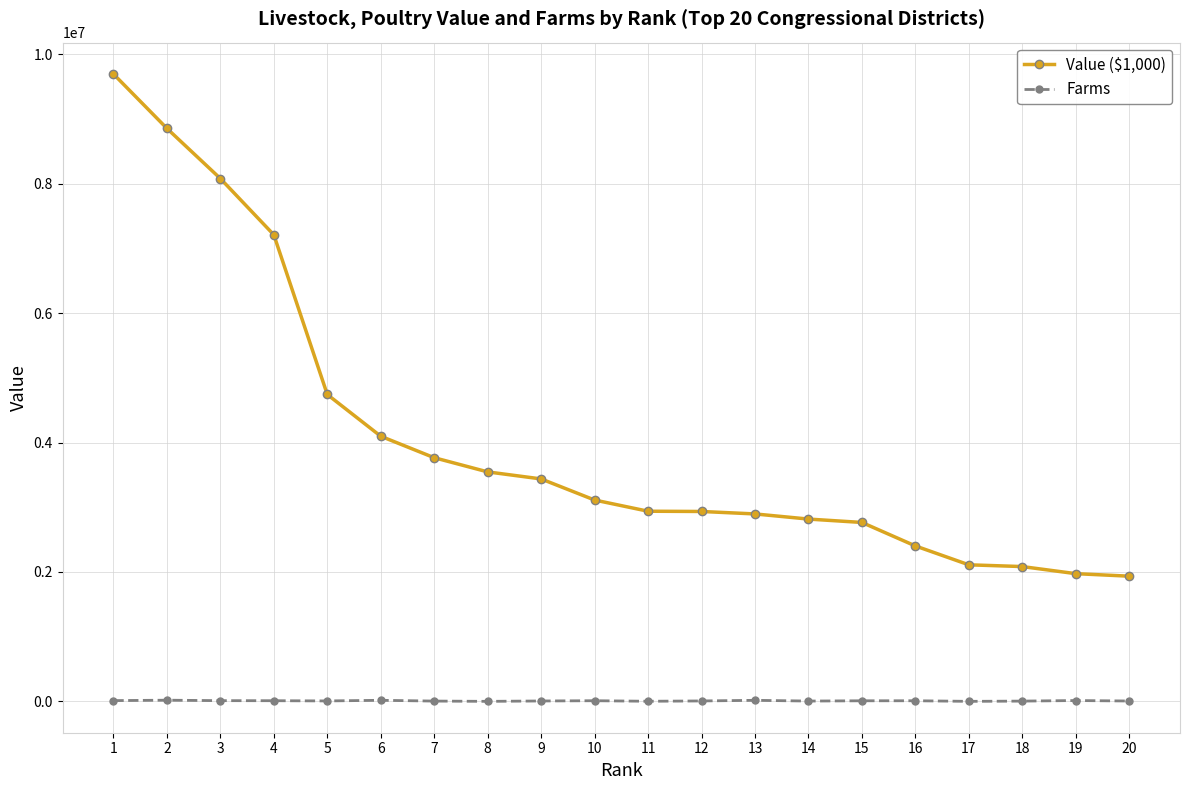

What is the difference between the Value ($1,000) values at 6 and 20?

2162278